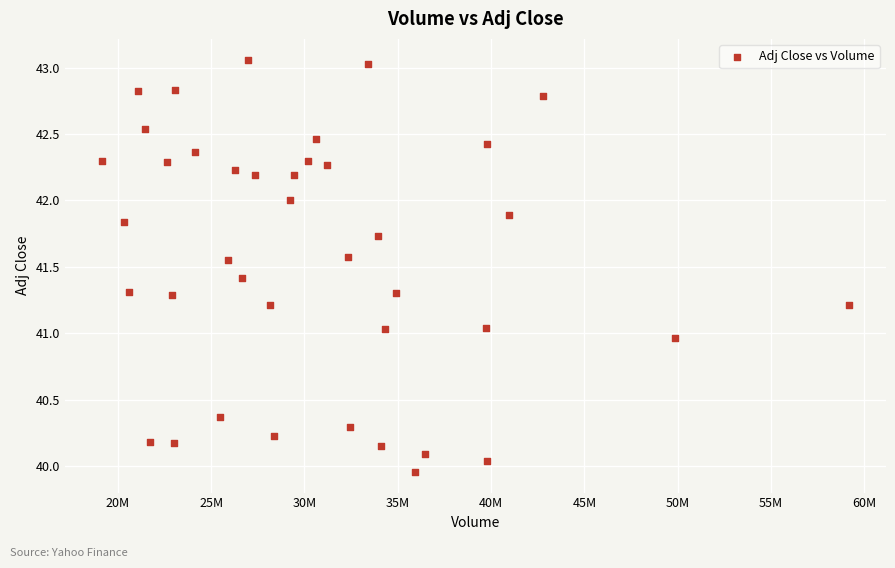

What is the range of Y values (max minus min)?

3.1